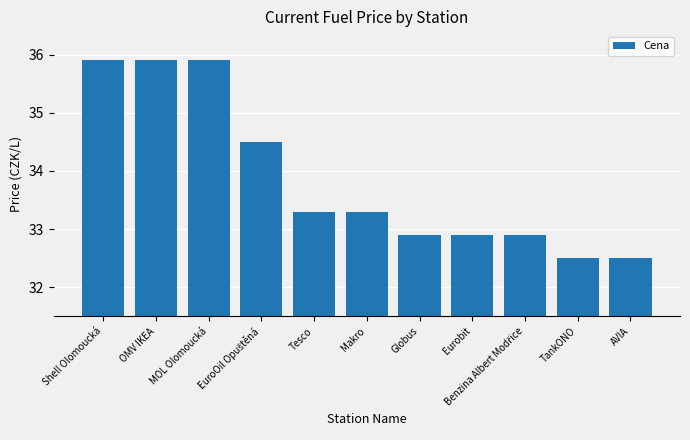

What is the minimum value shown in the chart?

32.5